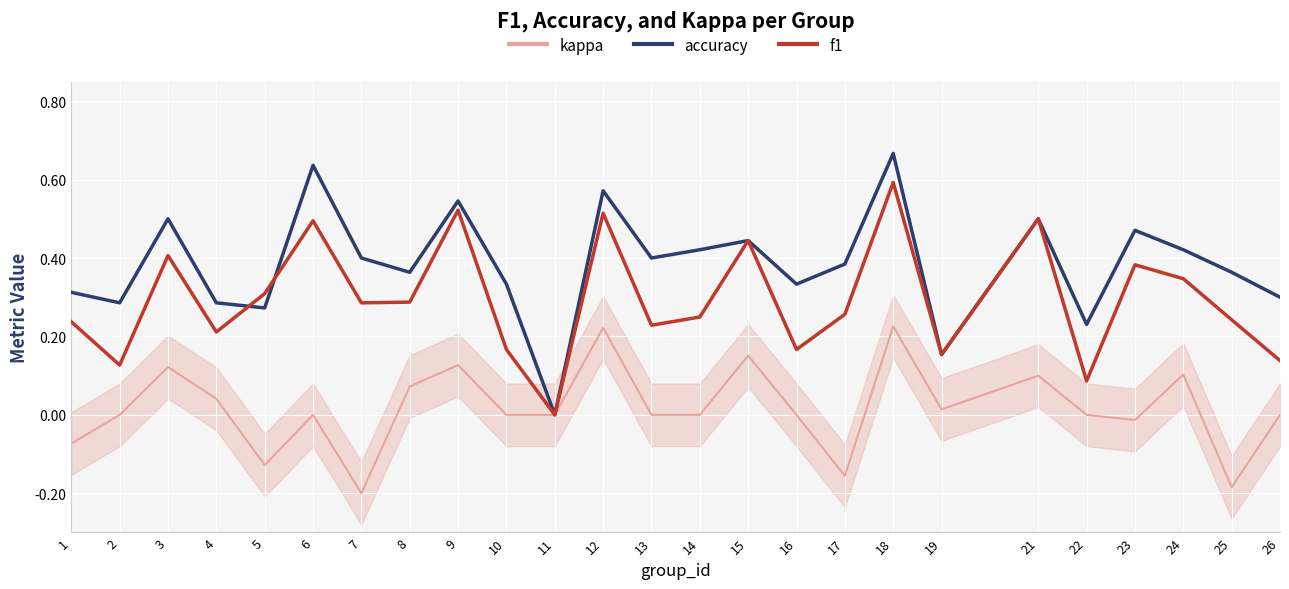

Rank the series at 10 from highest to lowest value.

accuracy, f1, kappa